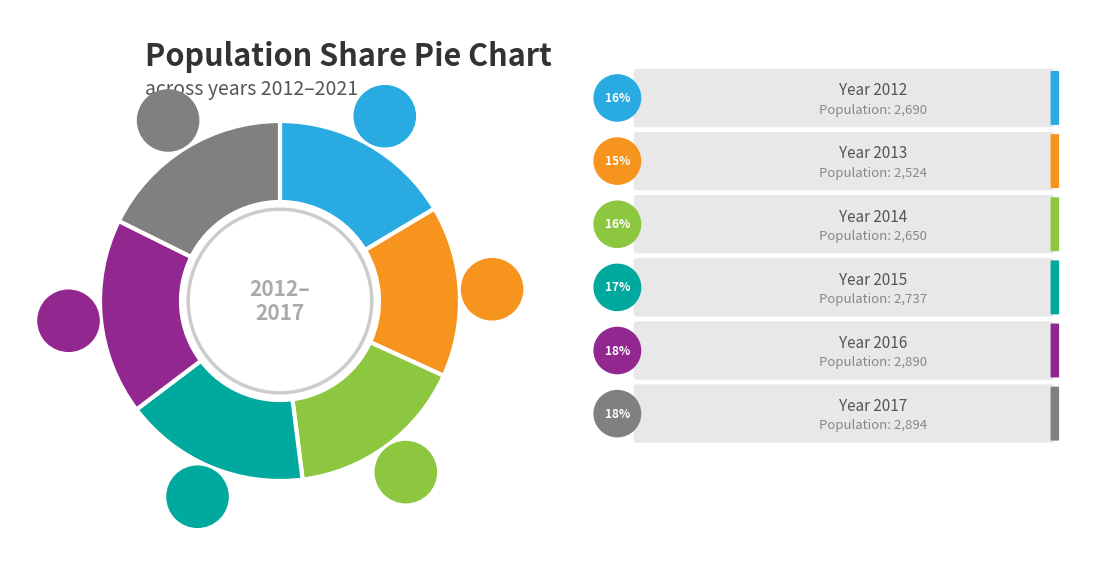

What is the change in value from 2014 to 2016?

+240